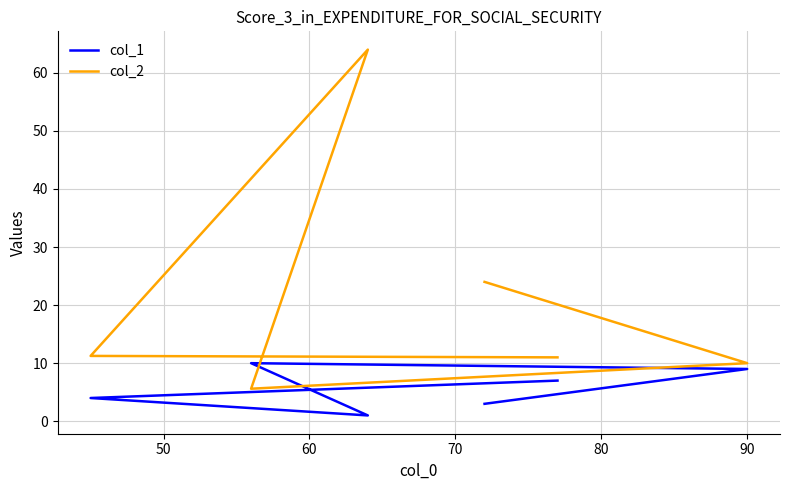

In col_1, how many points are higher than both neighbors (excluding endpoints)?

1